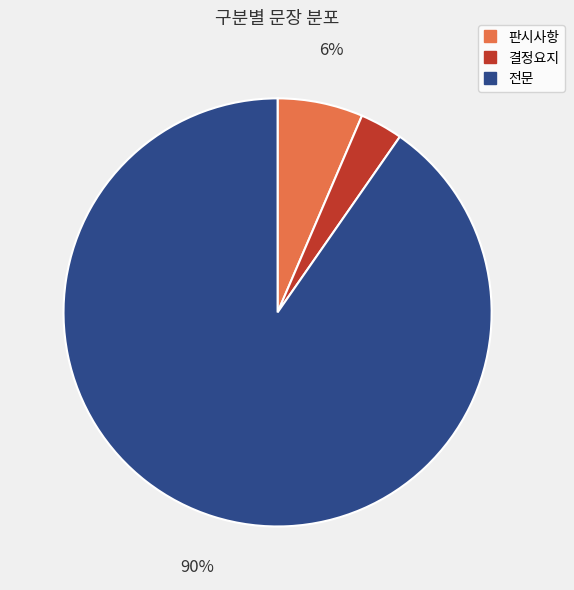

Which category accounts for the majority?

전문